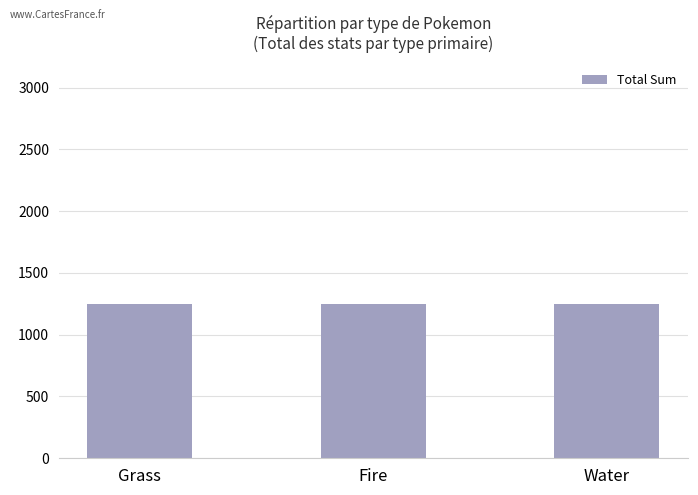

What is the sum of the values at Fire and Water?

2497